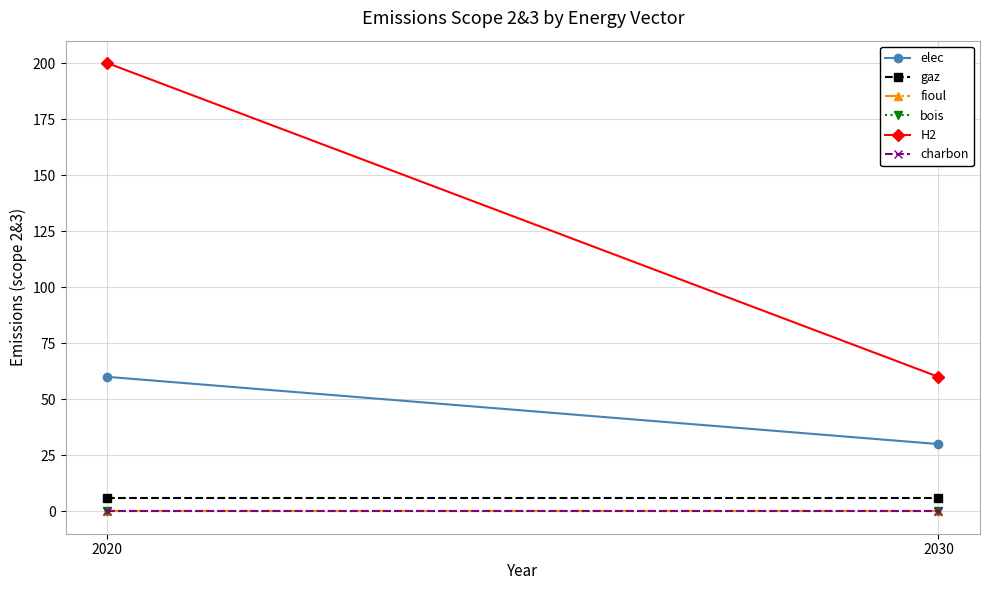

List the series in order of their peak value, highest first.

H2, elec, gaz, fioul, bois, charbon